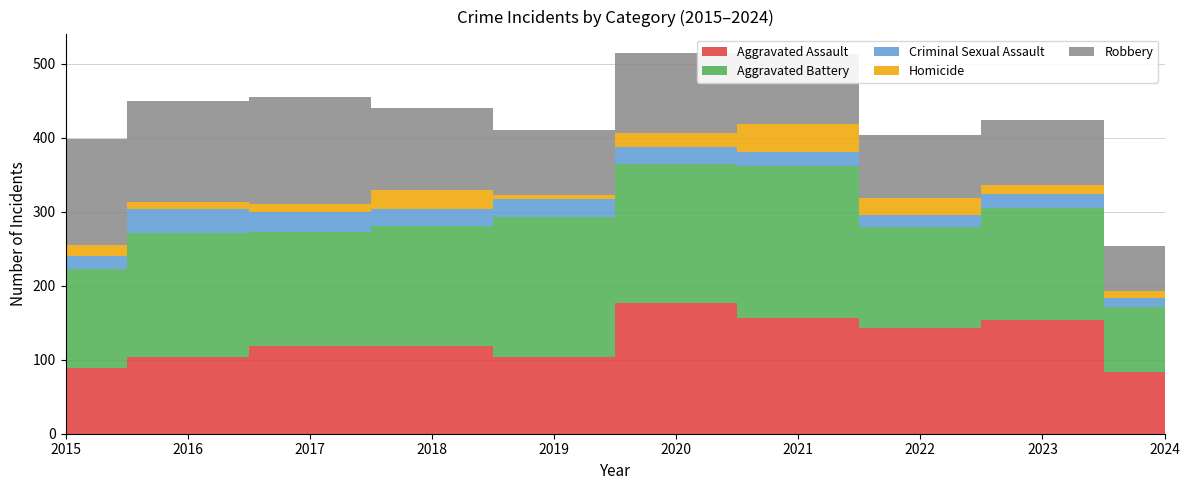

Reading left to right, extract all data points from this chart.

Aggravated Assault: 89	103	118	118	103	176	157	143	153	83
Aggravated Battery: 133	168	154	163	190	188	205	137	152	88
Criminal Sexual Assault: 18	32	28	23	24	24	19	16	19	13
Homicide: 15	10	11	26	5	19	37	22	12	9
Robbery: 143	137	144	110	88	107	95	85	88	60